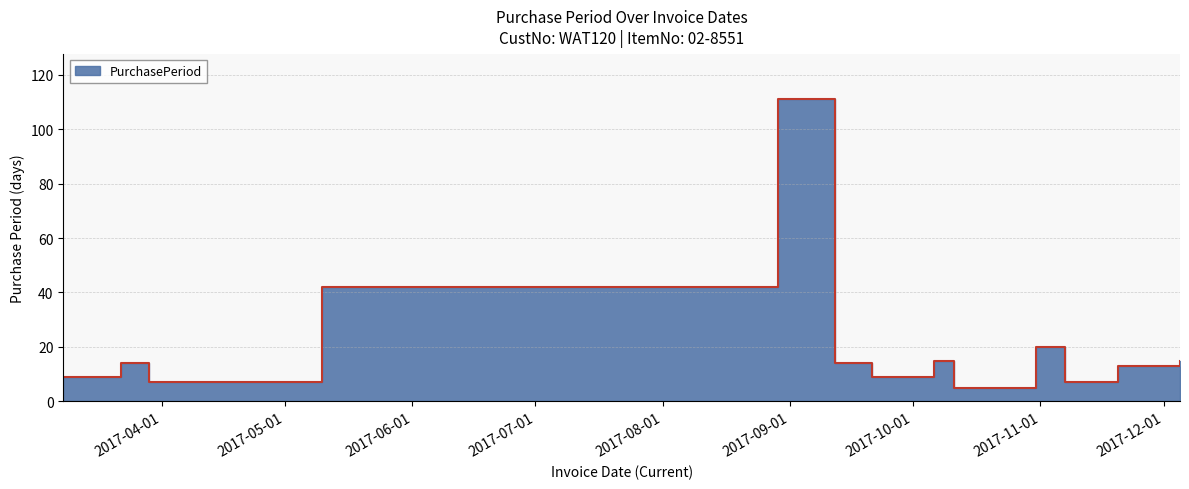

The value at 2017-08-29 is 53. True or false?

False